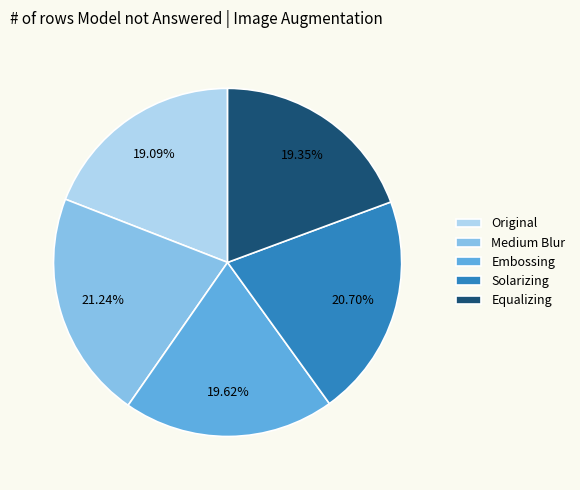

Which category has the biggest portion of the pie?

Medium Blur